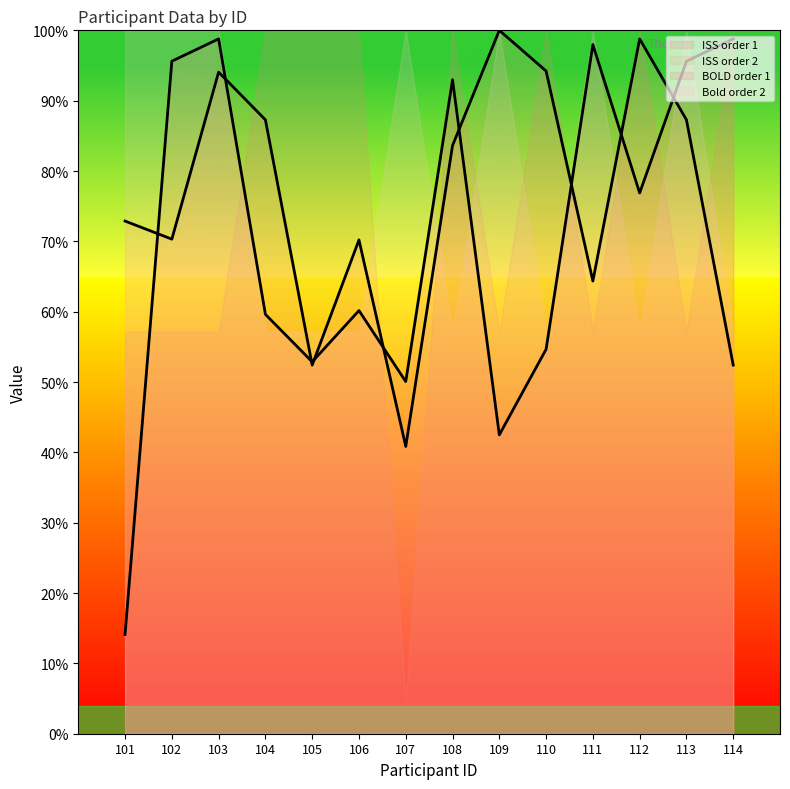

How many lines are shown in the chart?

4